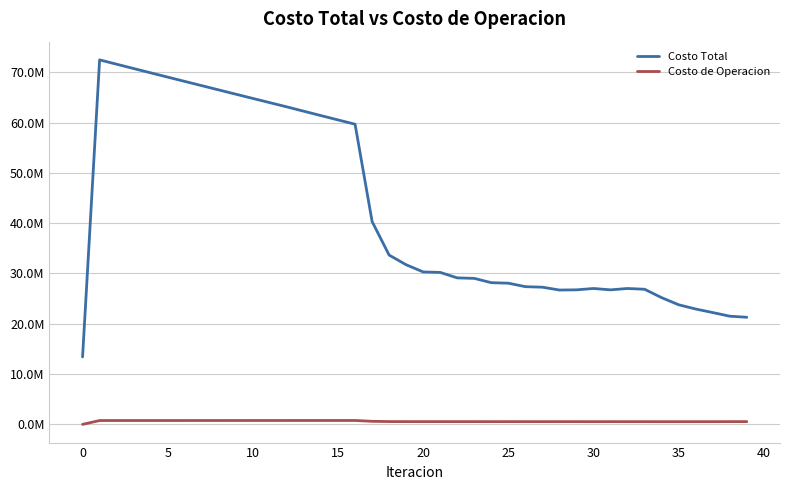

Does the chart display data point markers on the line(s)?

No